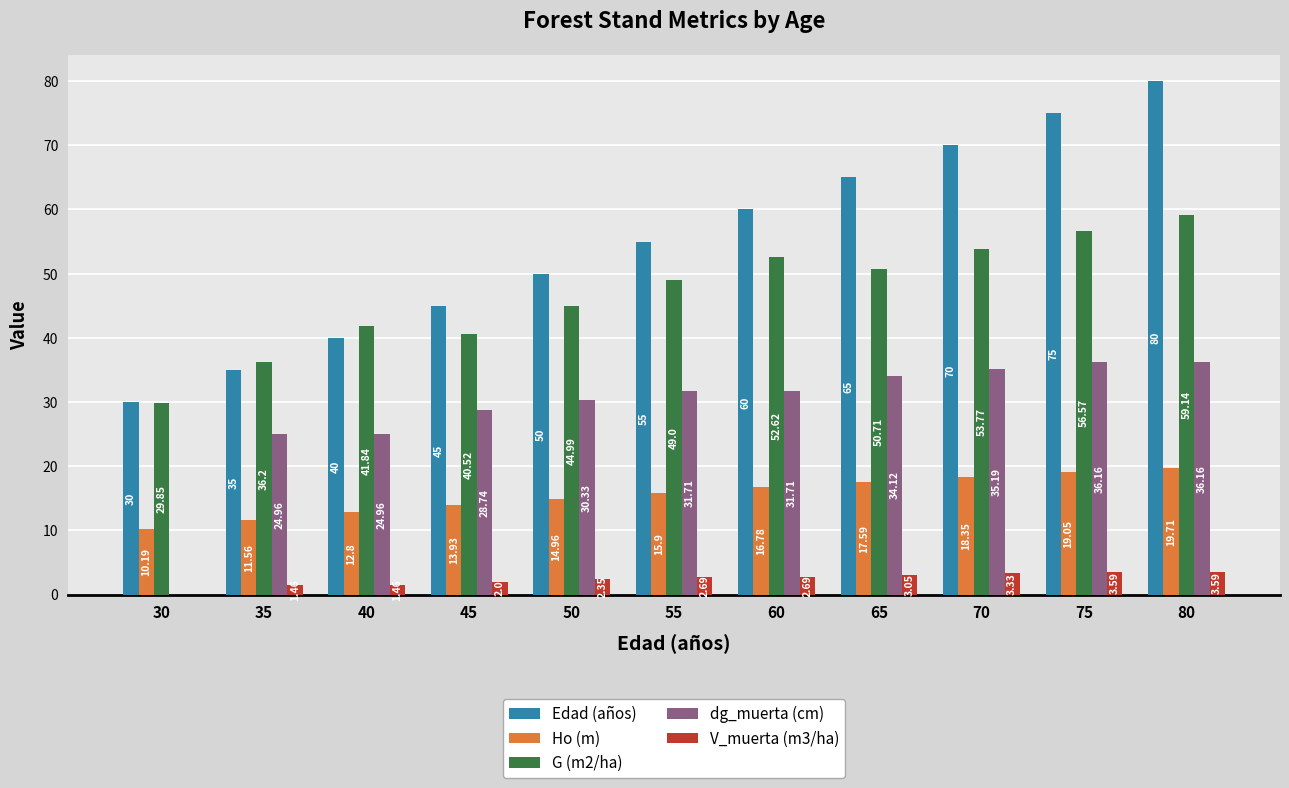

Between 50 and 70, which series saw the biggest shift?

Edad (años)